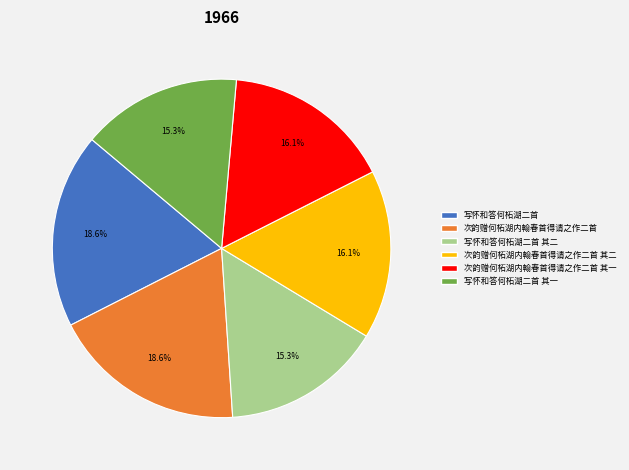

Combined, do 次韵赠何柘湖内翰春首得请之作二首 其二 and 次韵赠何柘湖内翰春首得请之作二首 account for over 50%?

No